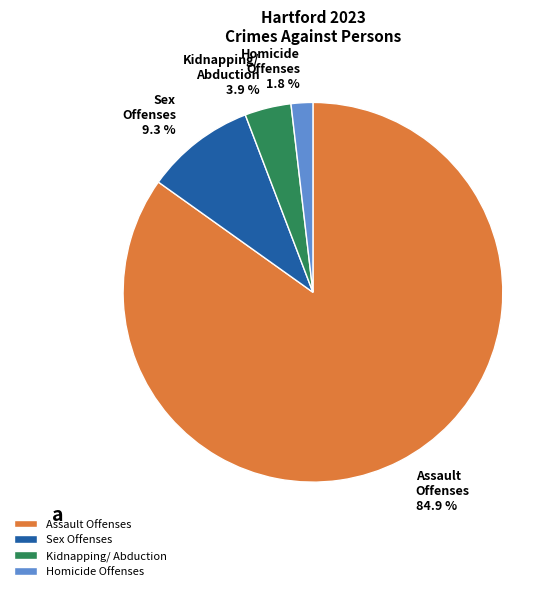

Which has a higher value, Homicide Offenses or Assault Offenses?

Assault Offenses